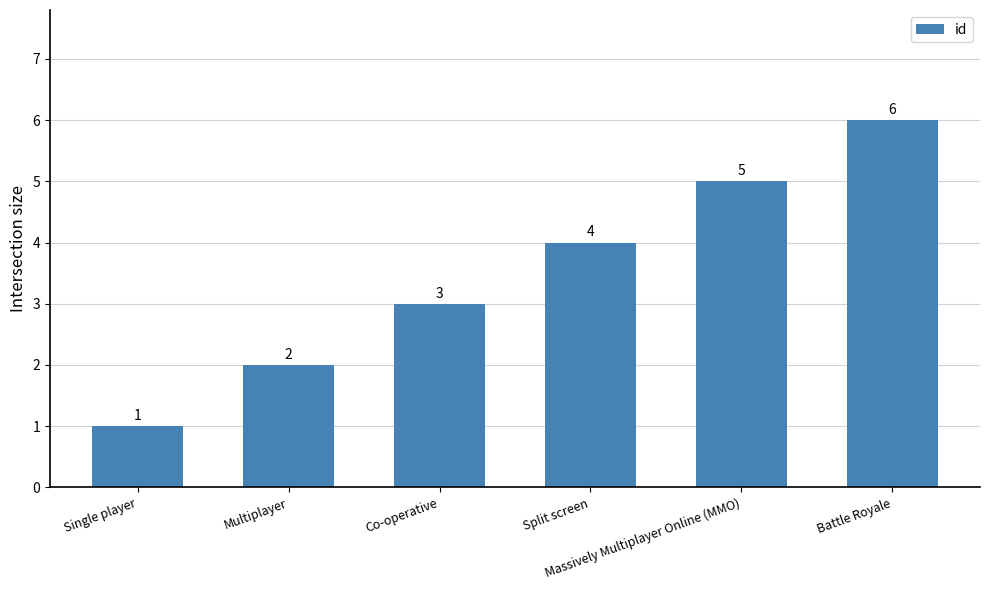

Does the chart contain any negative values?

No